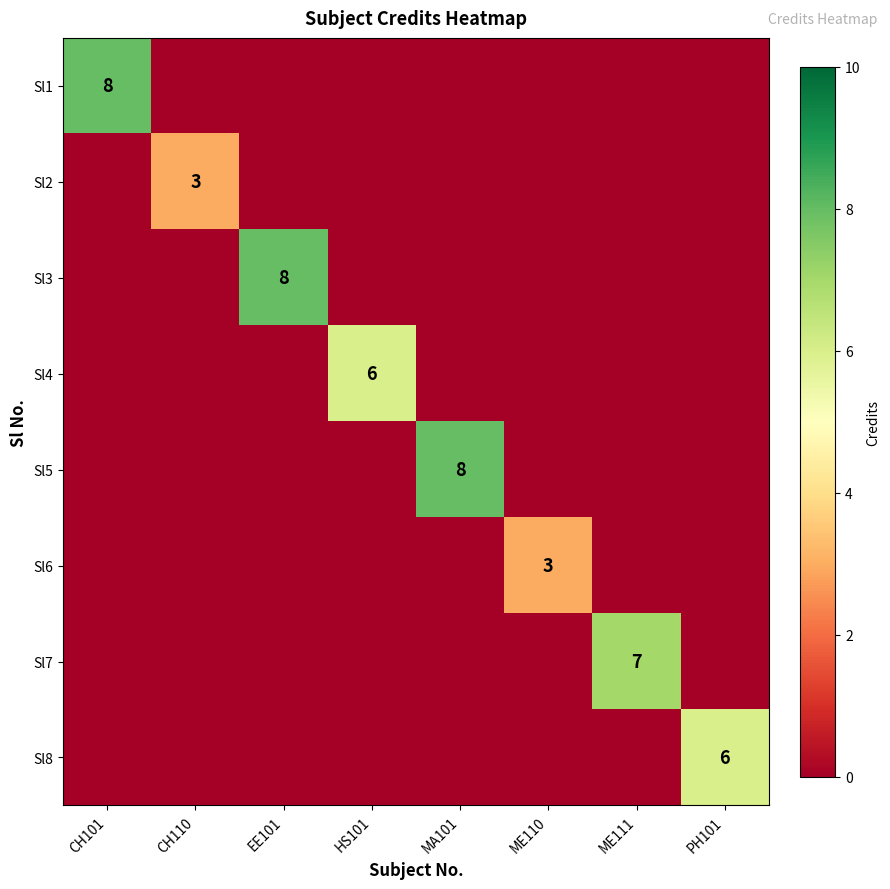

How many series are shown in this chart?

8